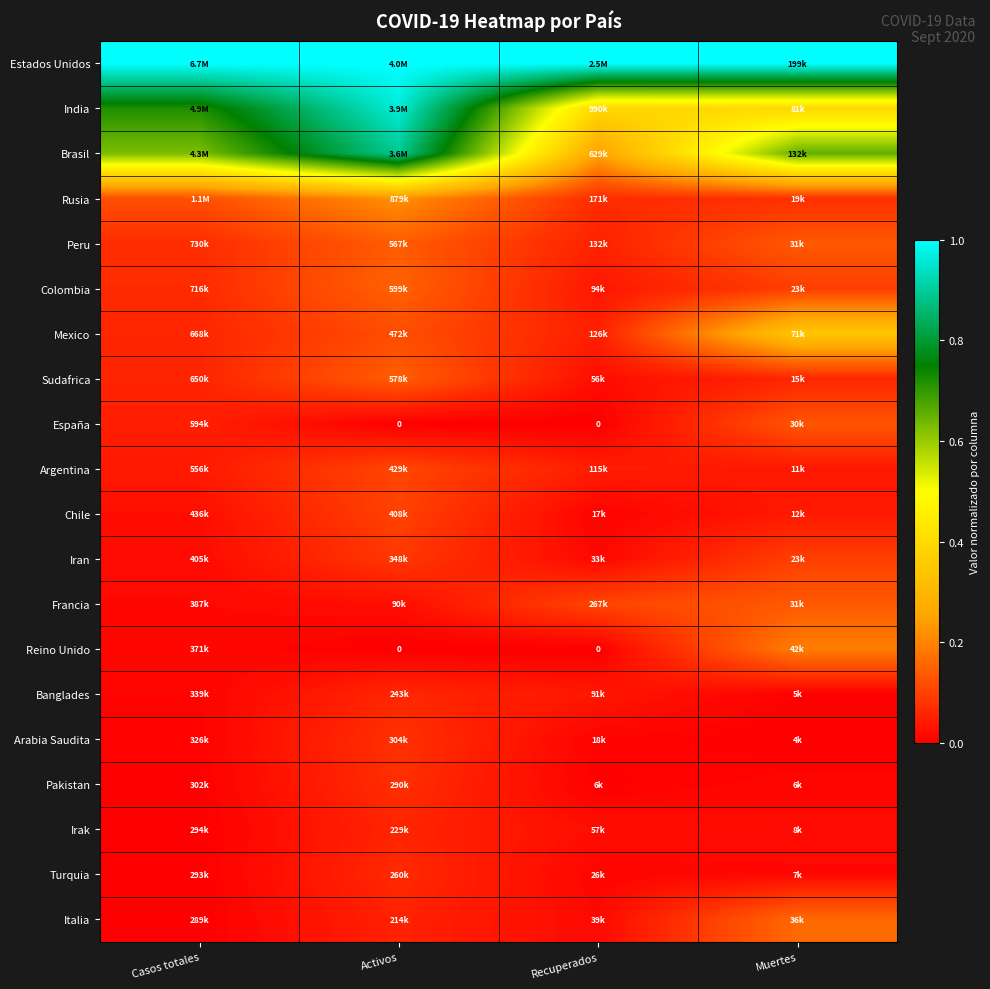

At how many categories does at least one series exceed 0?

4